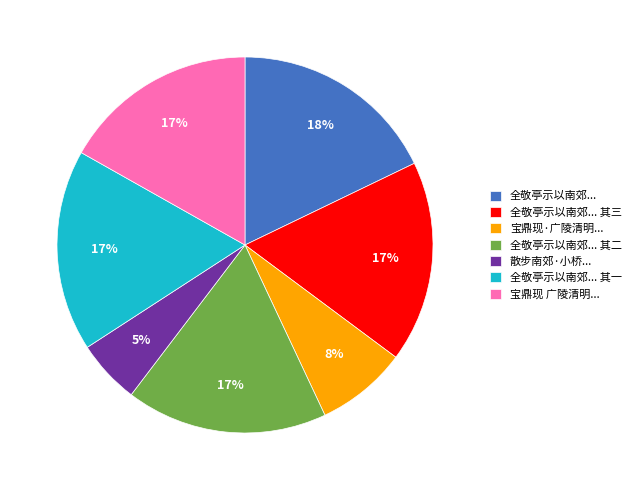

Which slice is the smallest?

散步南郊·小桥...